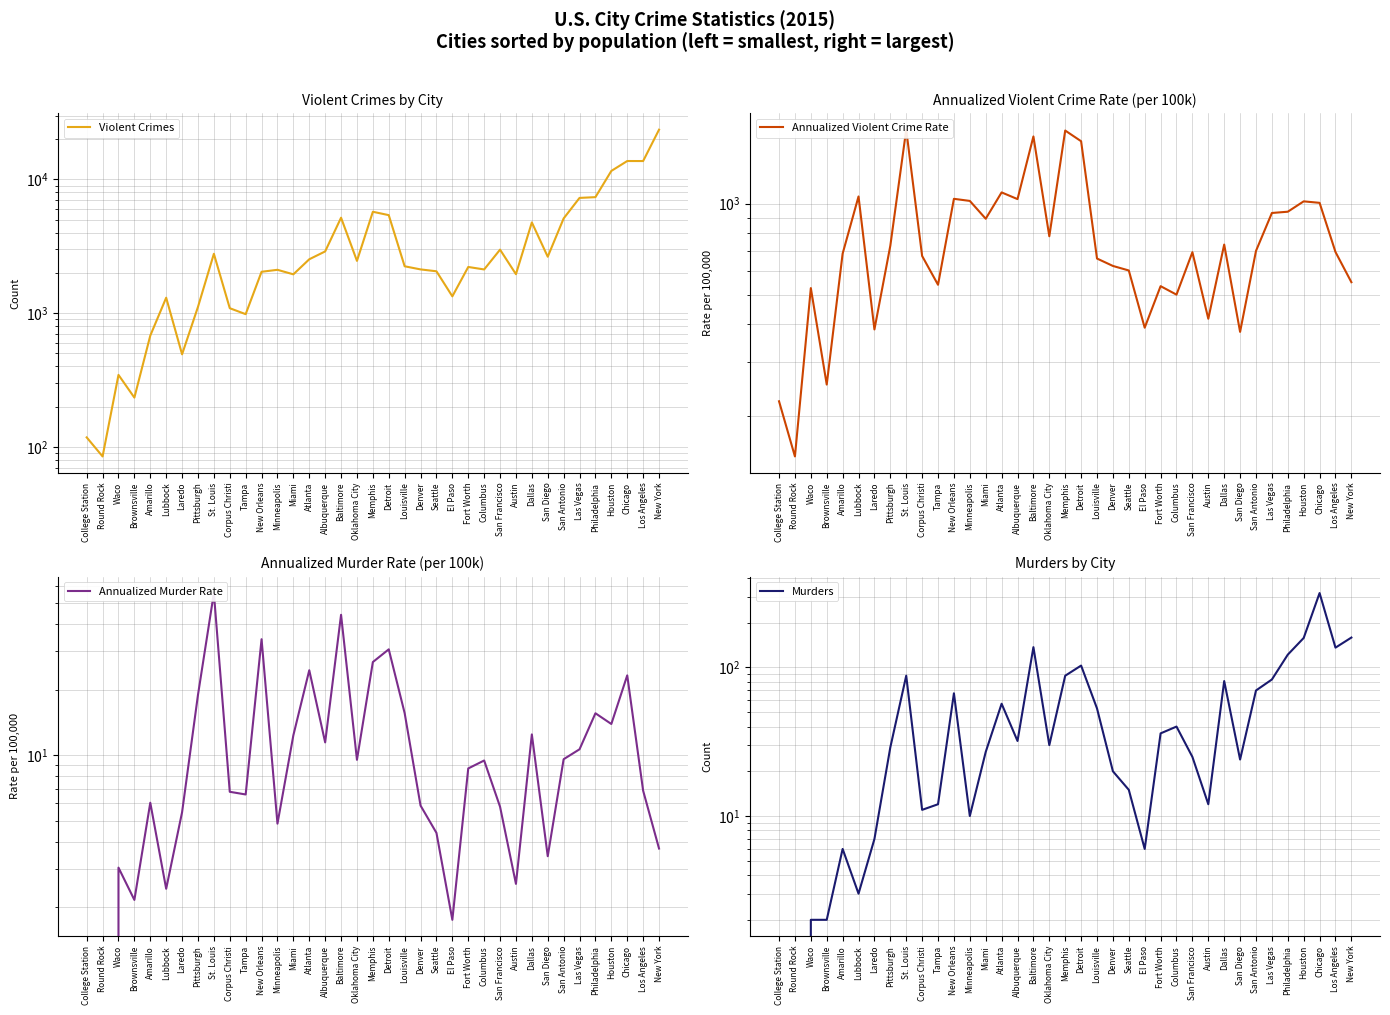

True or false: Murders has a value of 180.4 at Philadelphia.

False